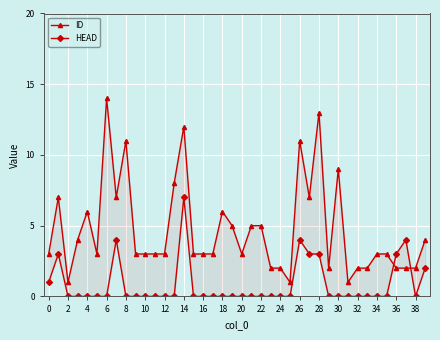

At how many categories does at least one series exceed 2?

31